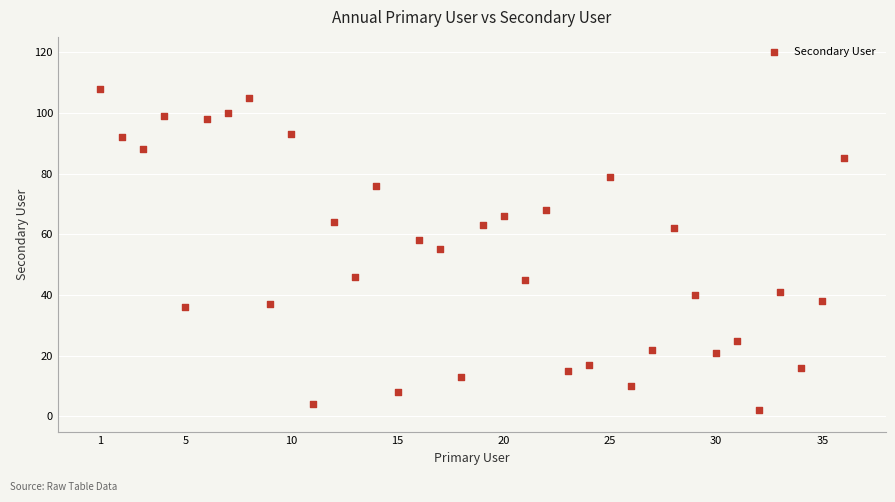

What is the range of X values (max minus min)?

35